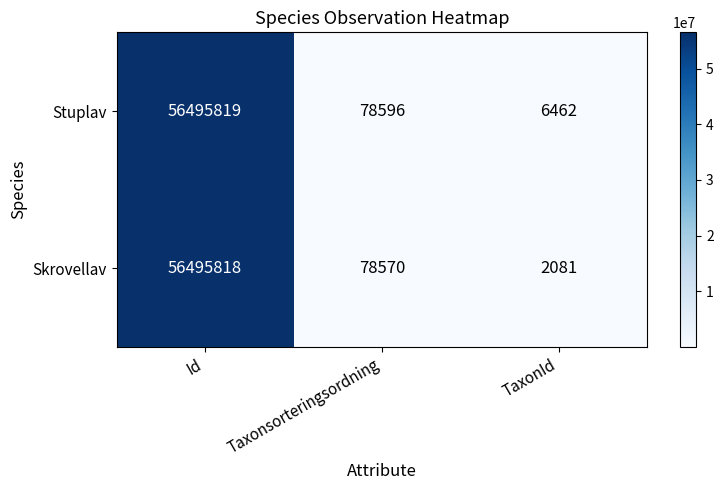

True or false: Skrovellav has a value of 56495818 at Id.

True